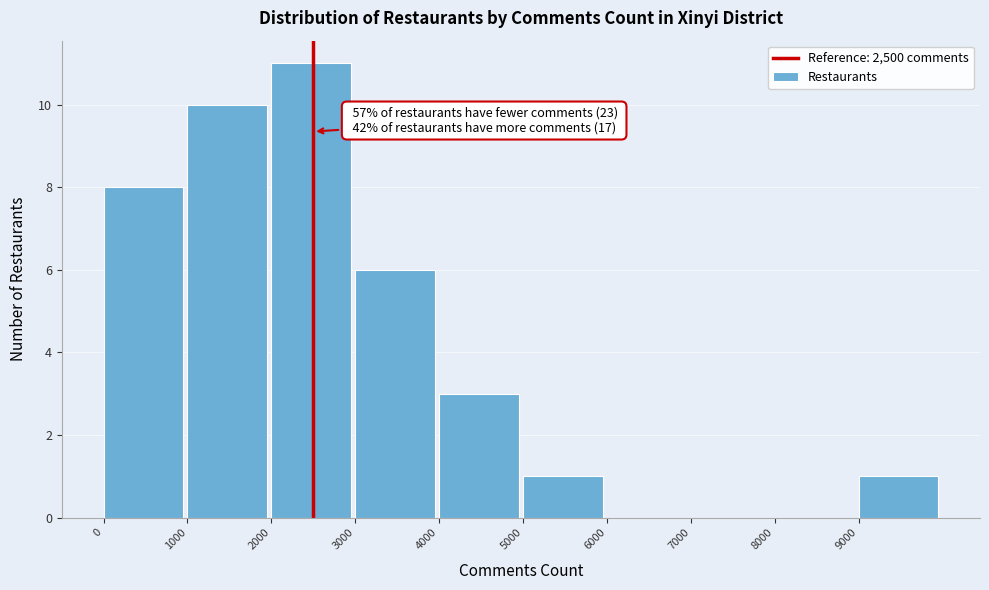

Over which range of the x-axis is the bar tallest?

2000 to 3000